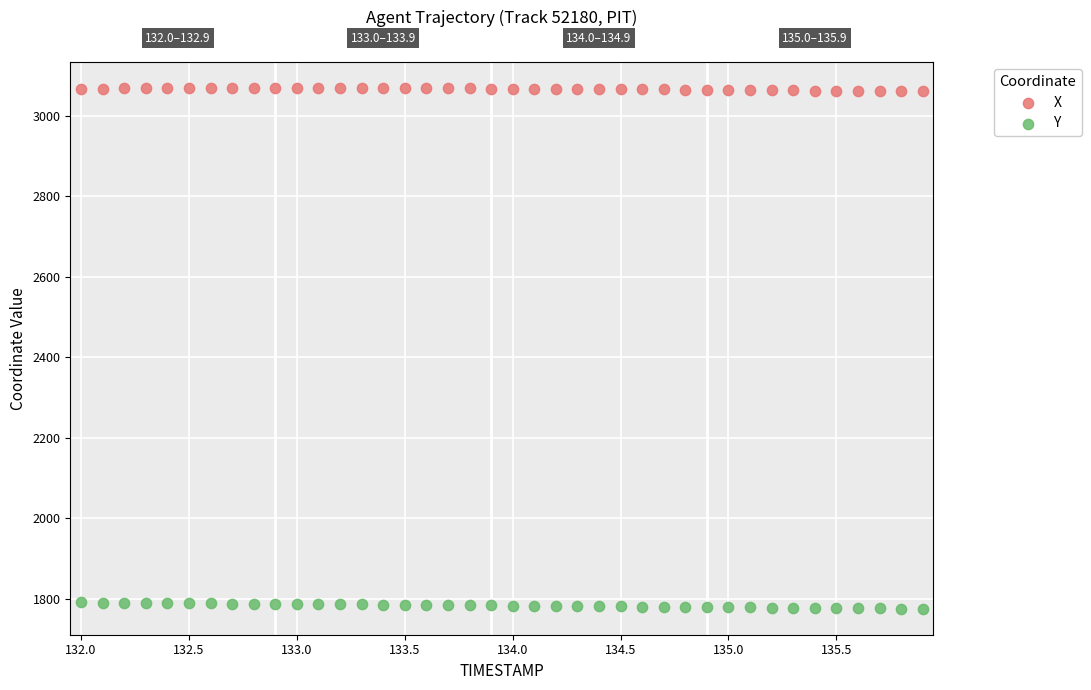

Which series reaches the minimum Y coordinate?

Y